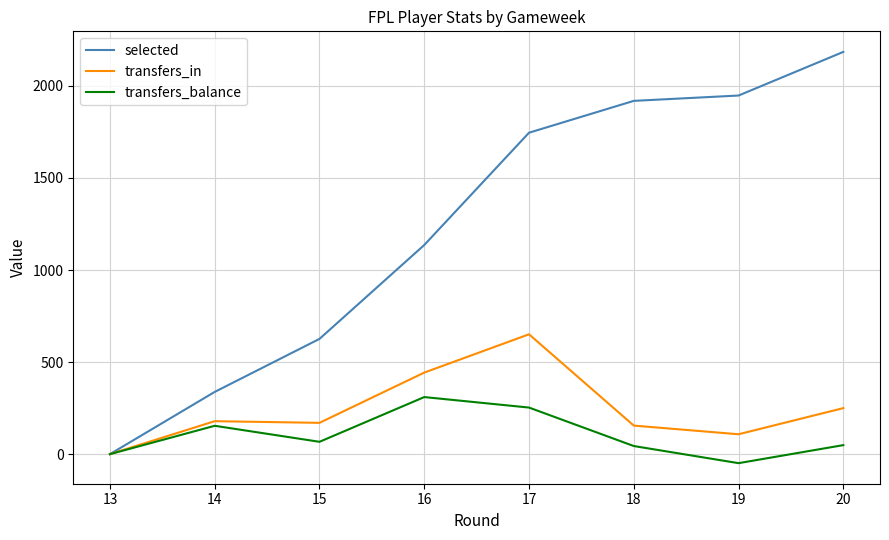

What is the difference between the second highest and minimum values in the transfers_in series?

443